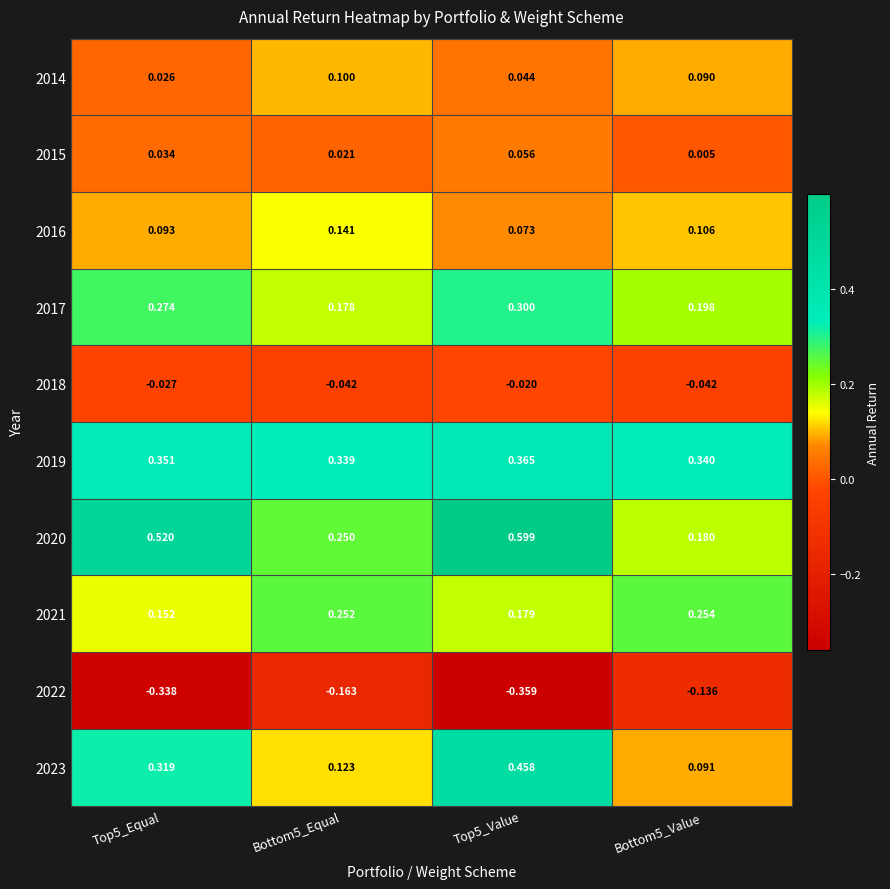

How many categories are shown in the chart?

4